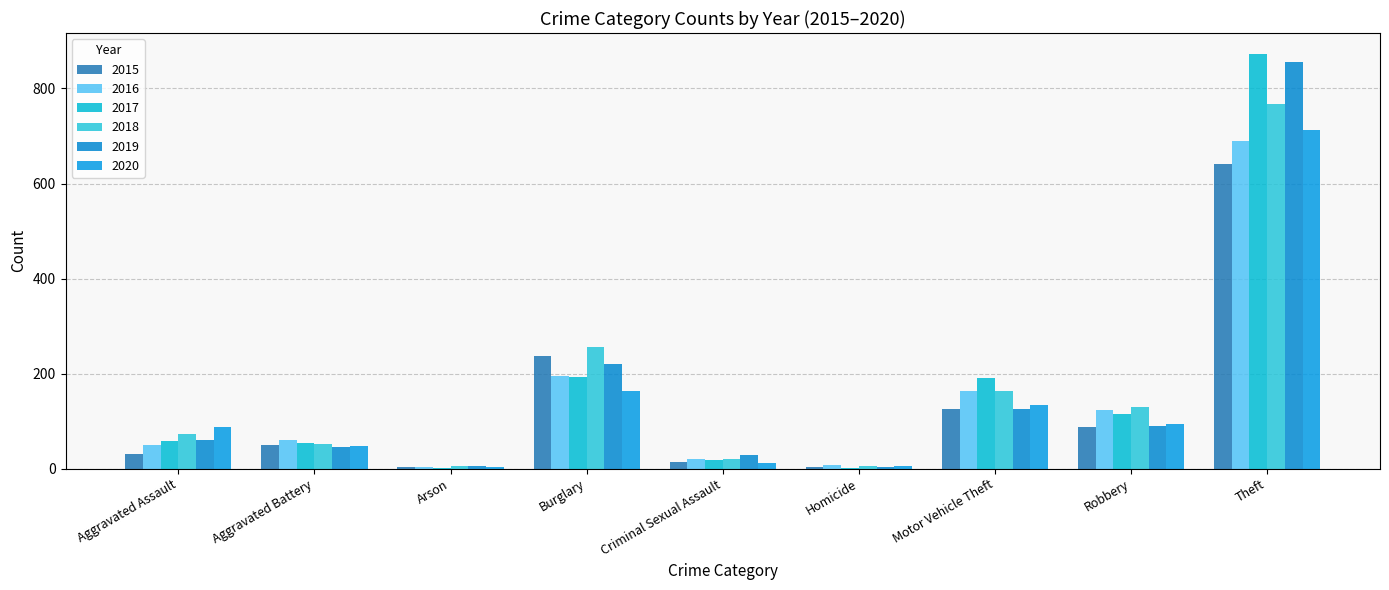

Does the chart contain stacked bars?

No